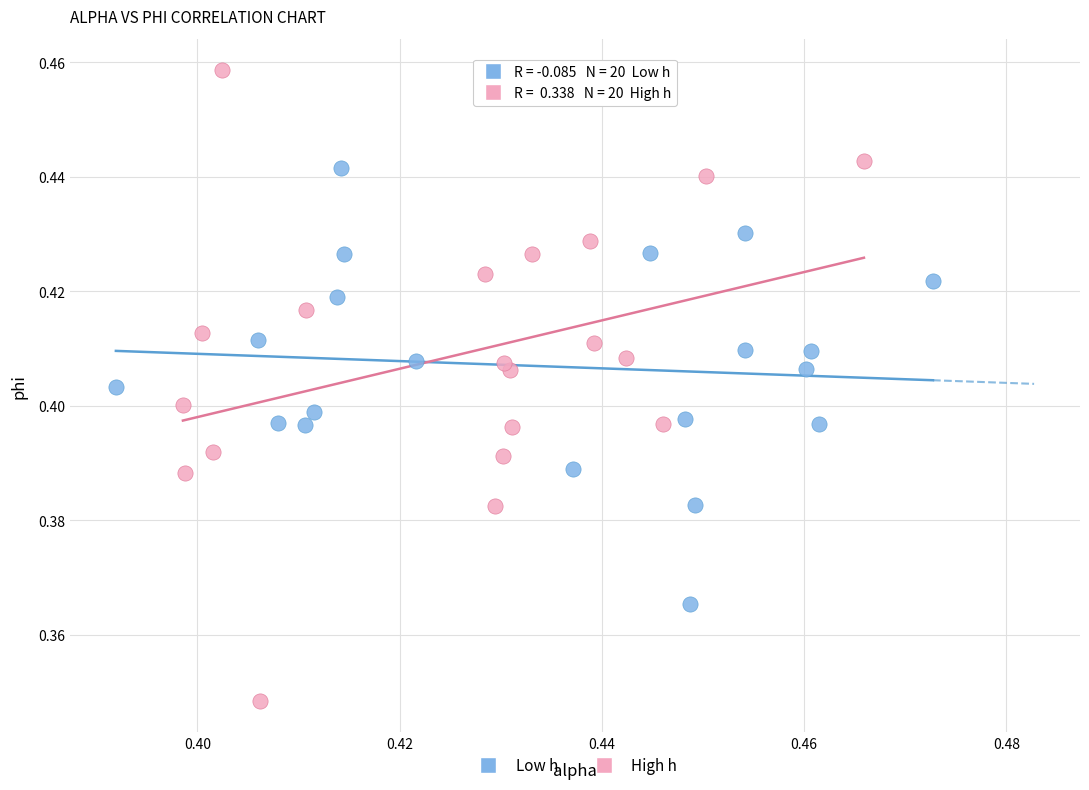

What are all the series names shown in the legend?

Low h, High h